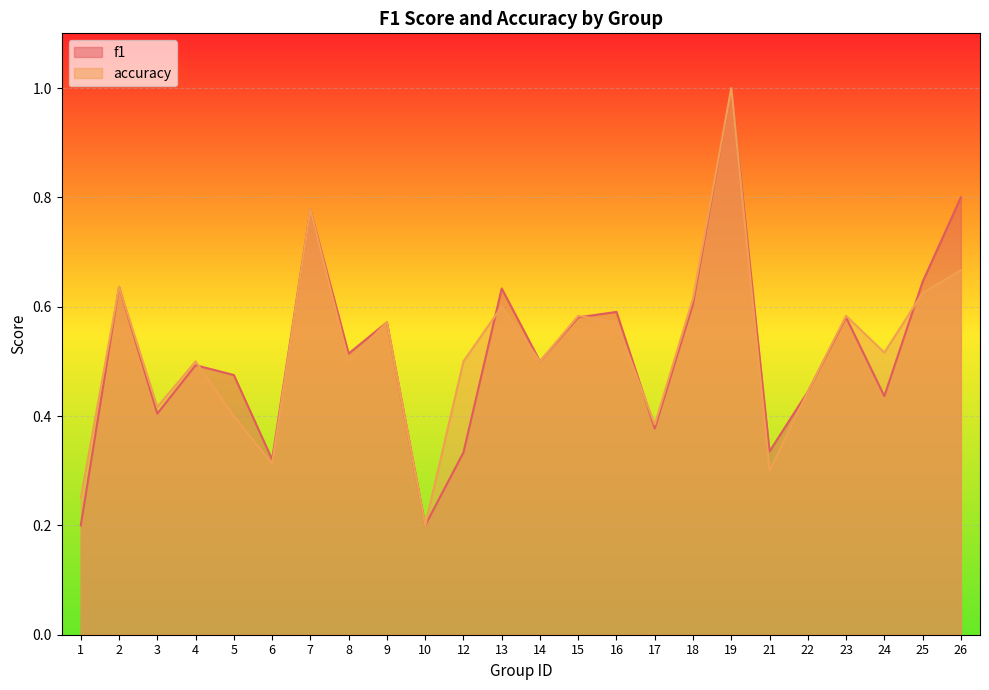

Between 9 and 25, which series saw the biggest shift?

f1